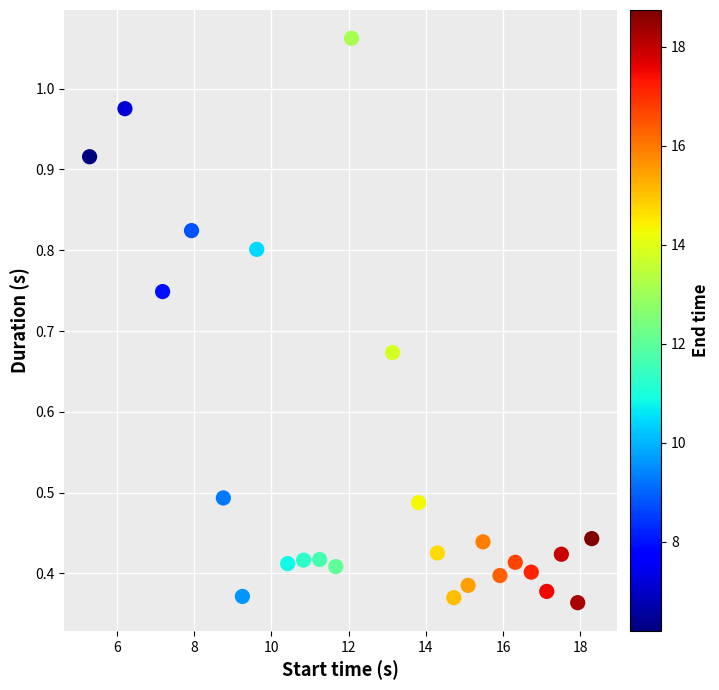

What is the range of X values (max minus min)?

13.0